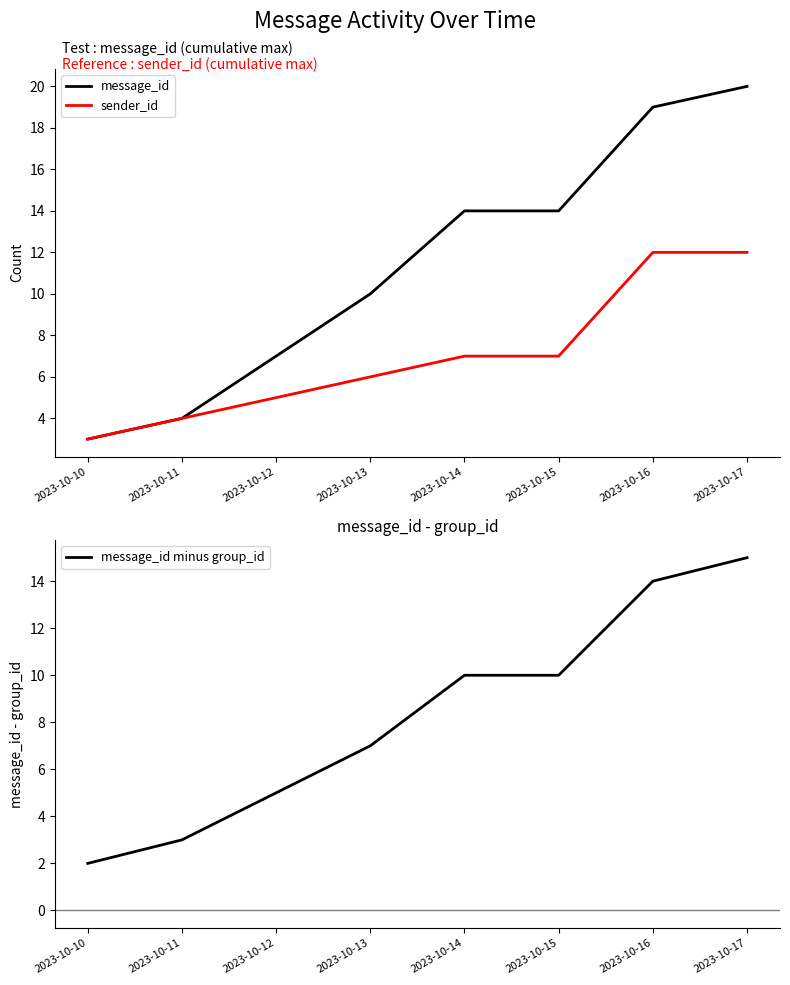

What is the value of the sender_id point at the 4th from the left?

6